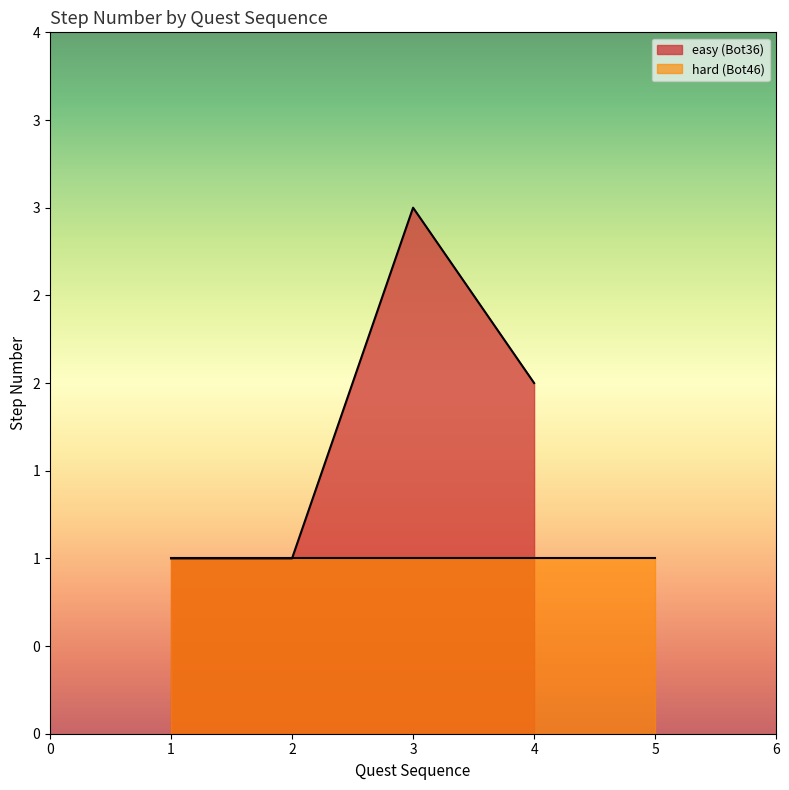

How many categories are shown in the chart?

4